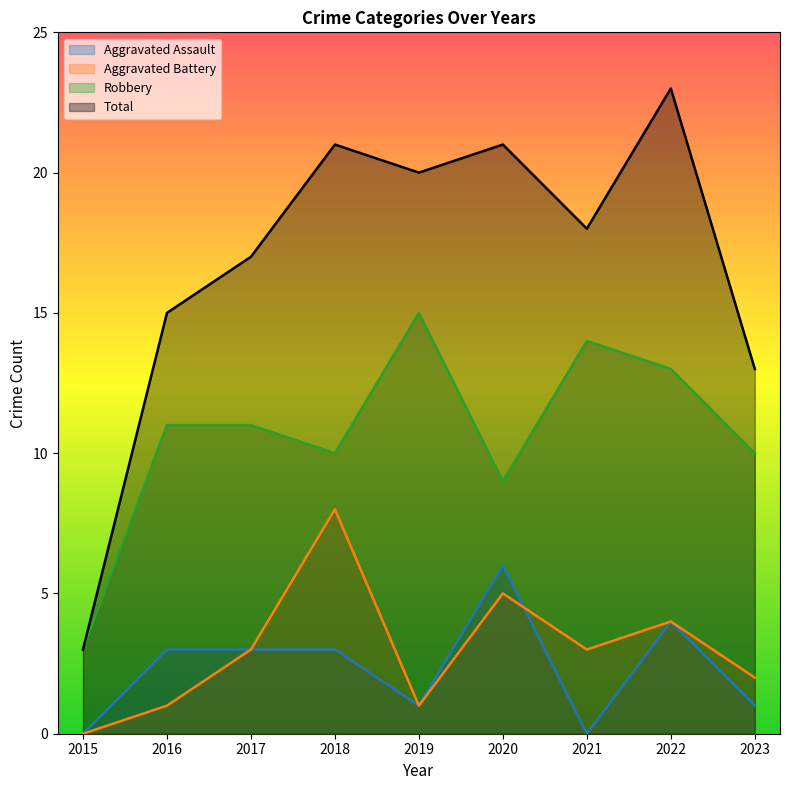

The Robbery series shows 9 at 2020. True or false?

True